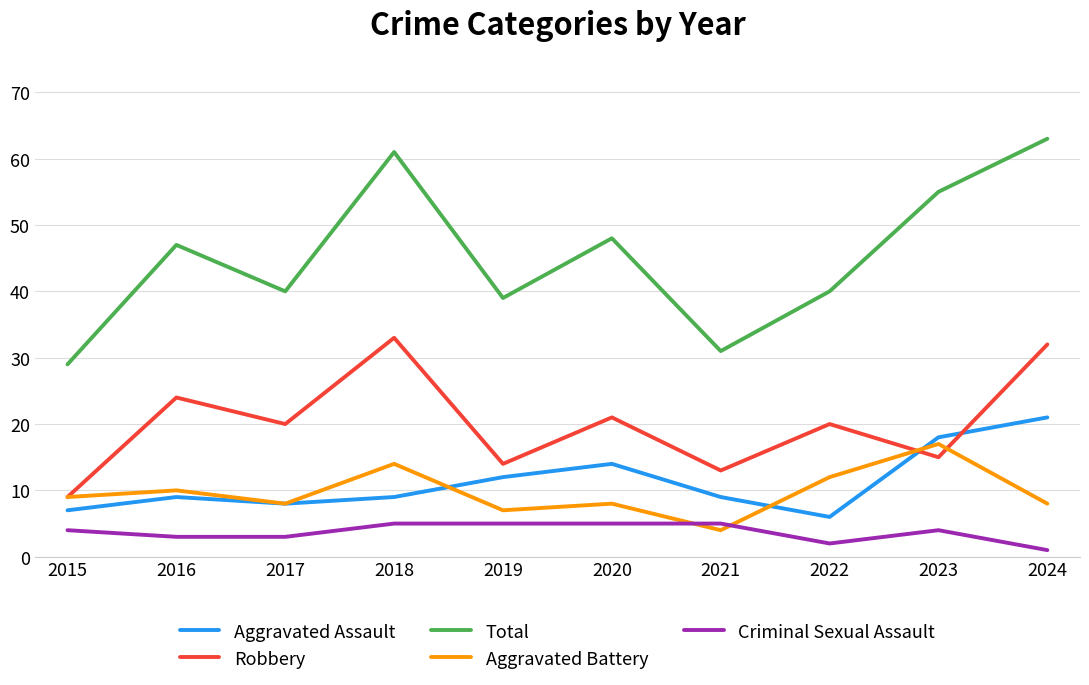

What are all the series names shown in the legend?

Aggravated Assault, Robbery, Total, Aggravated Battery, Criminal Sexual Assault